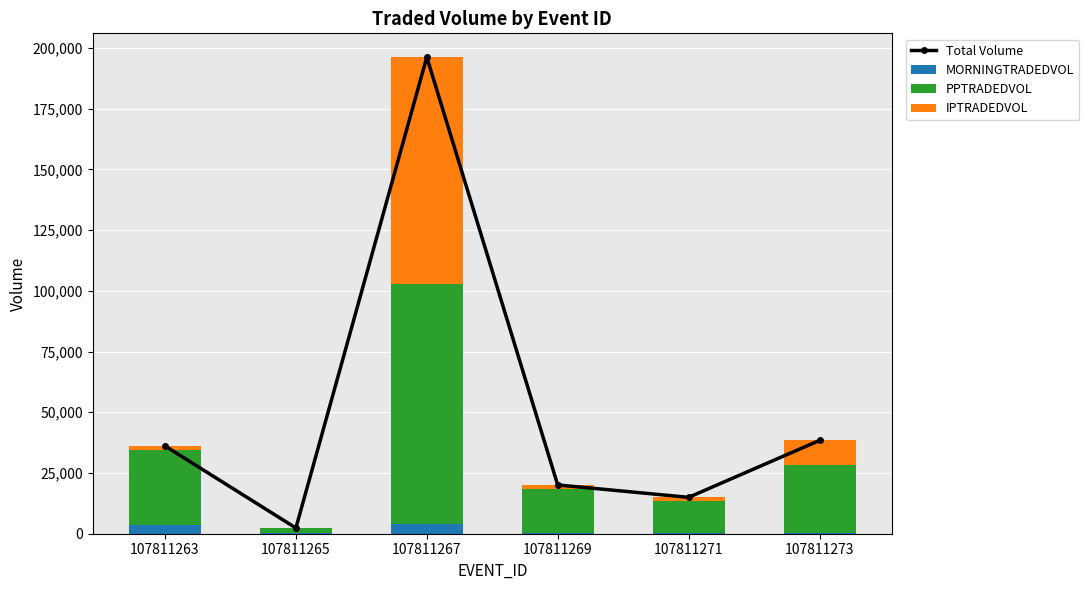

Is it true that Total Volume equals 4182.9 at 107811265?

False